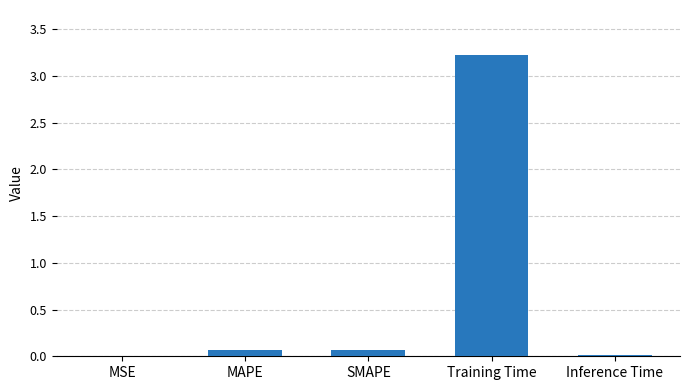

Is it true that the value at Inference Time is 0.0?

True